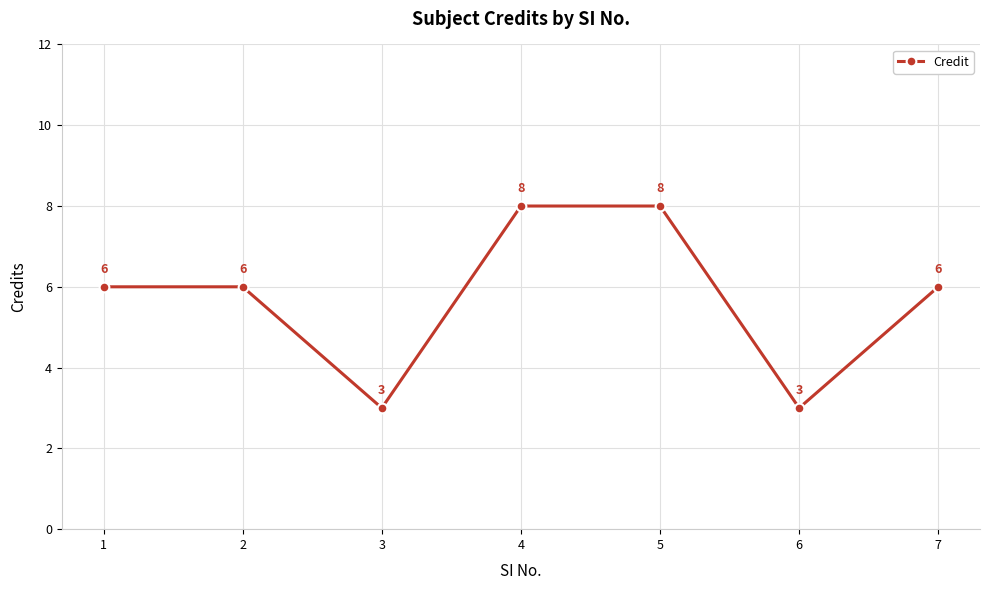

Reading left to right, transcribe all the data shown in this chart.

6	6	3	8	8	3	6